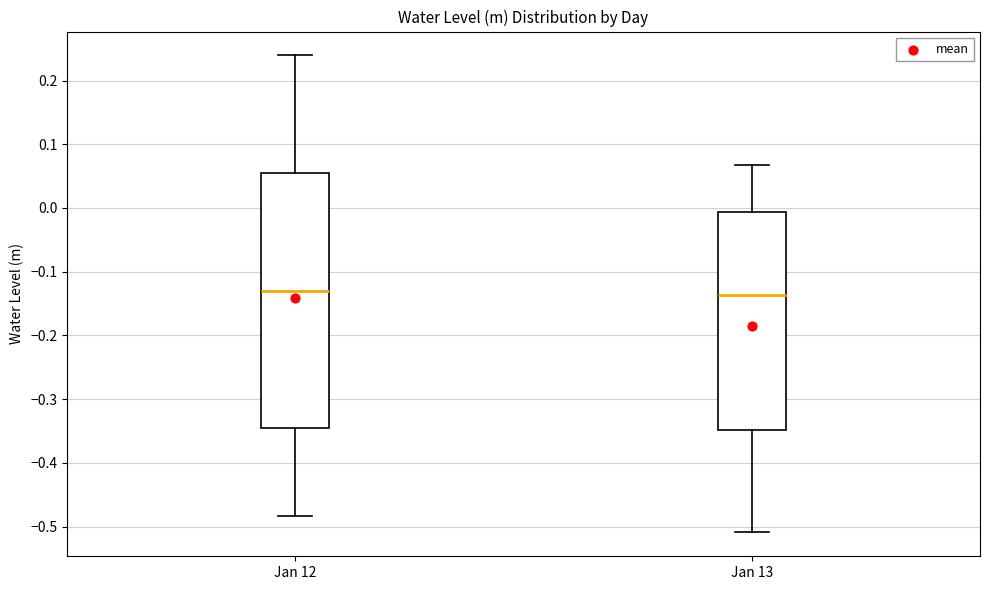

Where is the lower edge of the box for Jan 13 on the y-axis? The values are not printed on the chart, so give them approximately, as read against the axis.

-0.35